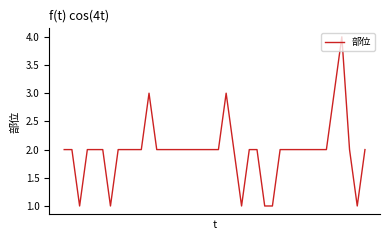

What is the difference between the maximum and minimum values?

3